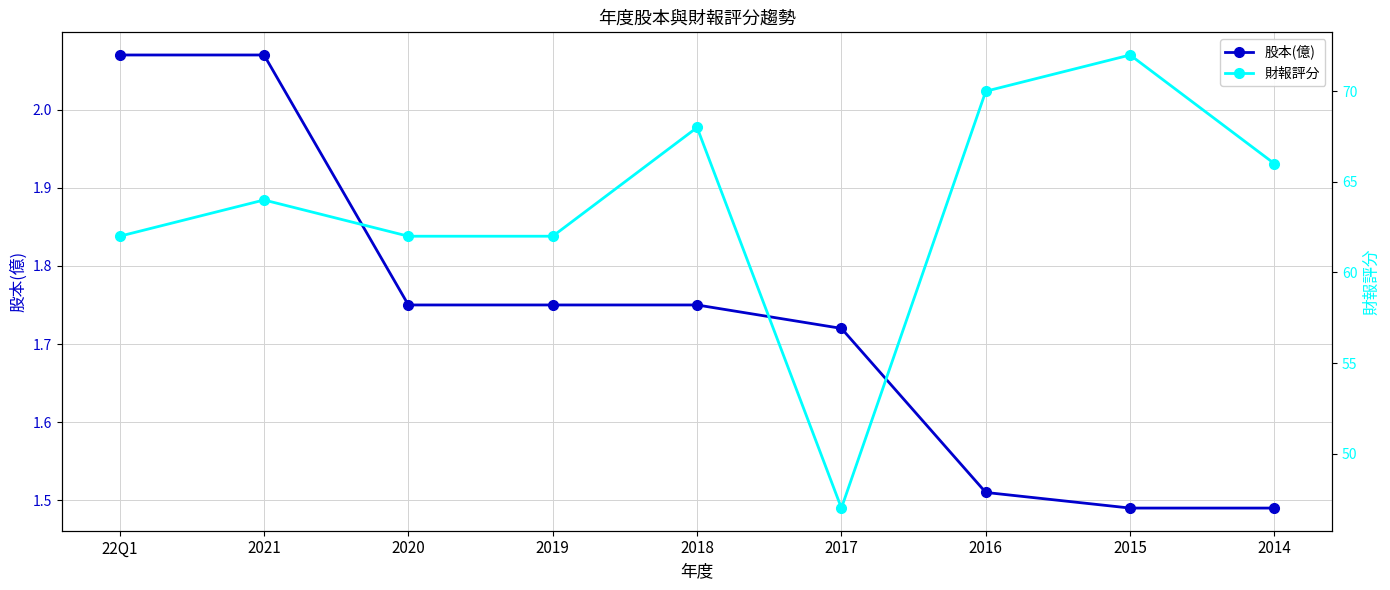

Reading left to right, list all the values displayed in this chart.

股本(億): 22Q1=2.1	2021=2.1	2020=1.8	2019=1.8	2018=1.8	2017=1.7	2016=1.5	2015=1.5	2014=1.5
財報評分: 22Q1=62.0	2021=64.0	2020=62.0	2019=62.0	2018=68.0	2017=47.0	2016=70.0	2015=72.0	2014=66.0